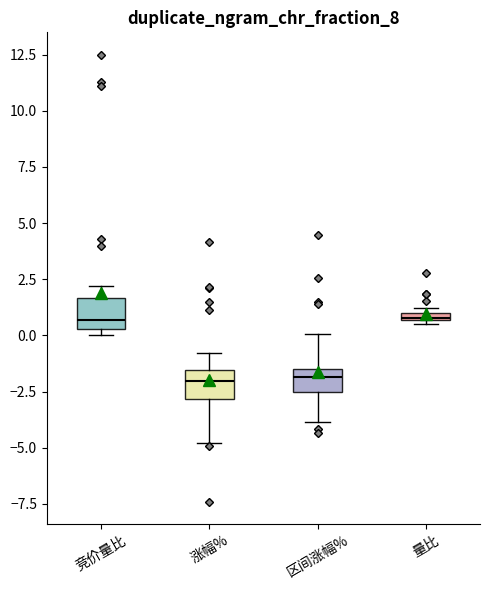

Where does the lower whisker of the box for 区间涨幅% end on the y-axis? The values are not printed on the chart, so give them approximately, as read against the axis.

-4.0